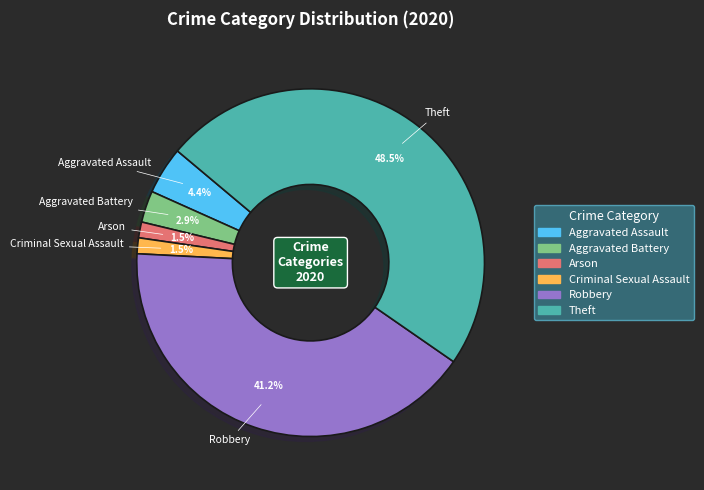

Is there any slice that represents more than half of the pie?

No